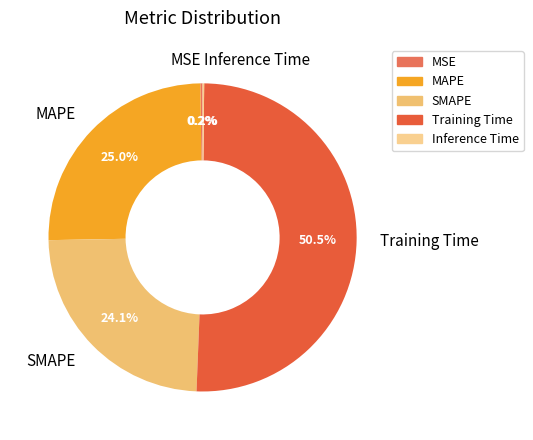

What percentage is NOT represented by Training Time?

49.5%